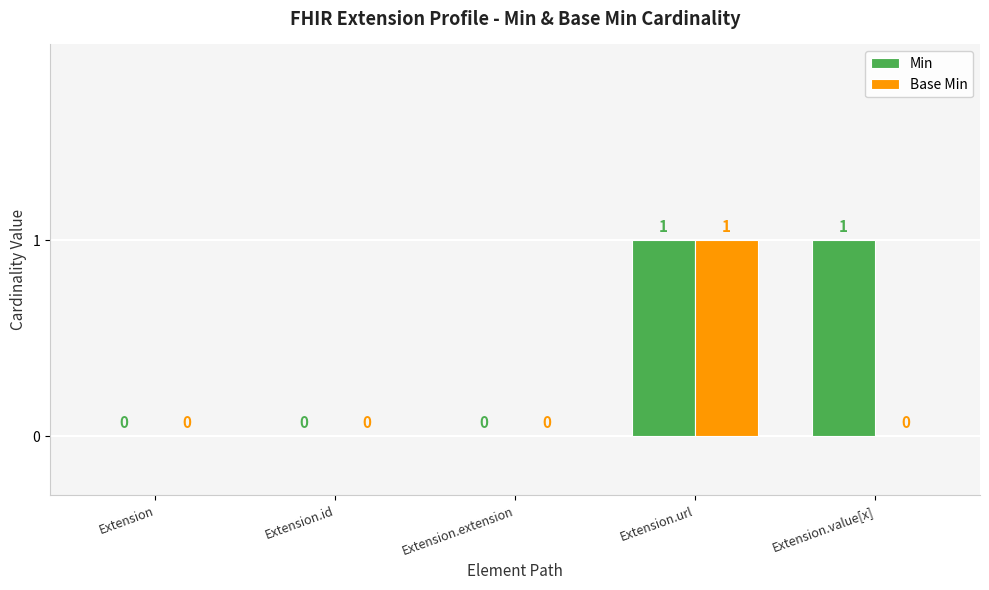

How many positive values does the Base Min series have?

1